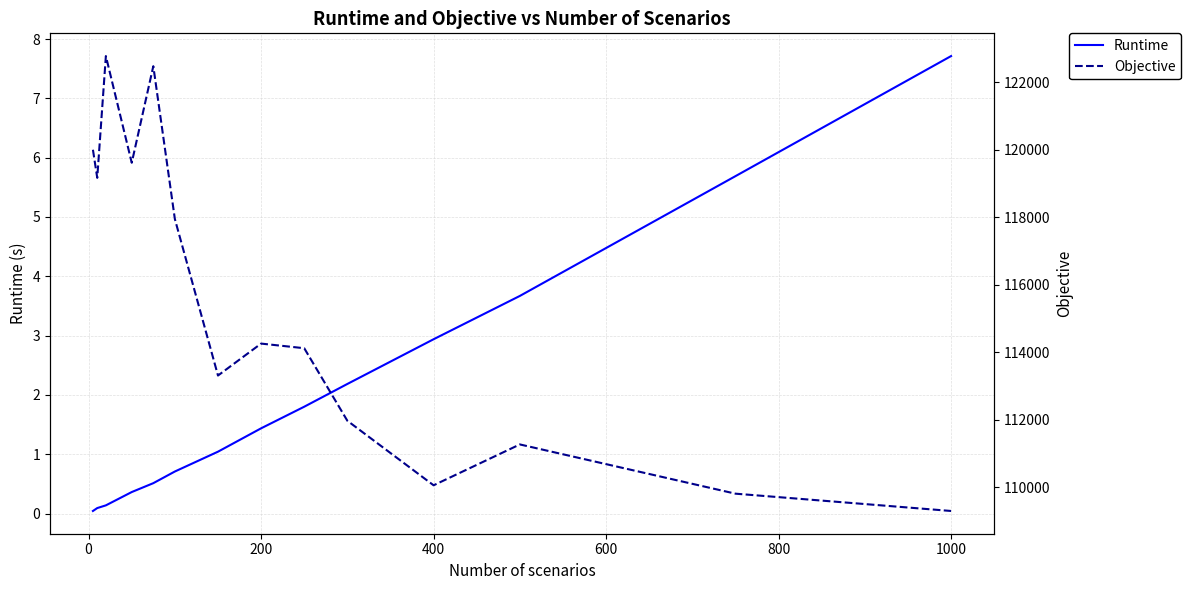

The value of Runtime at 200 is 1.4. True or false?

True